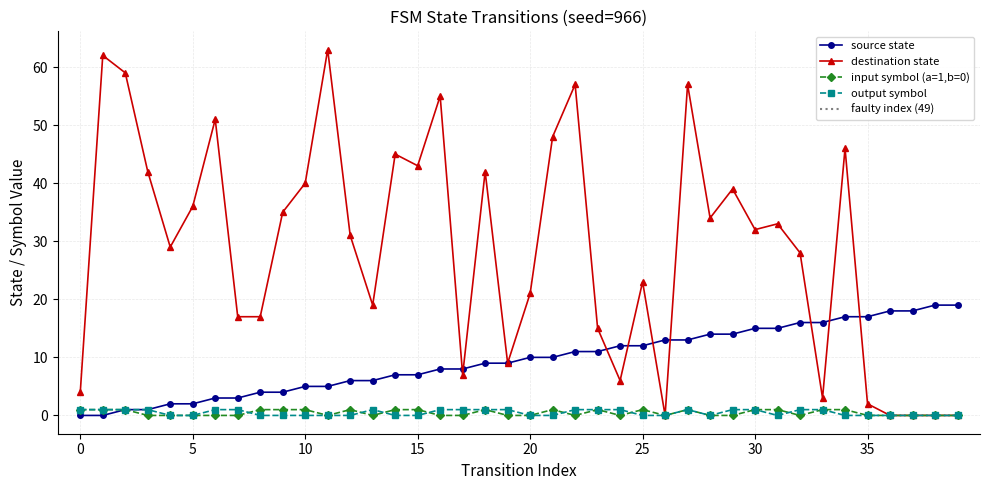

Which series has the largest total across all categories?

destination_state